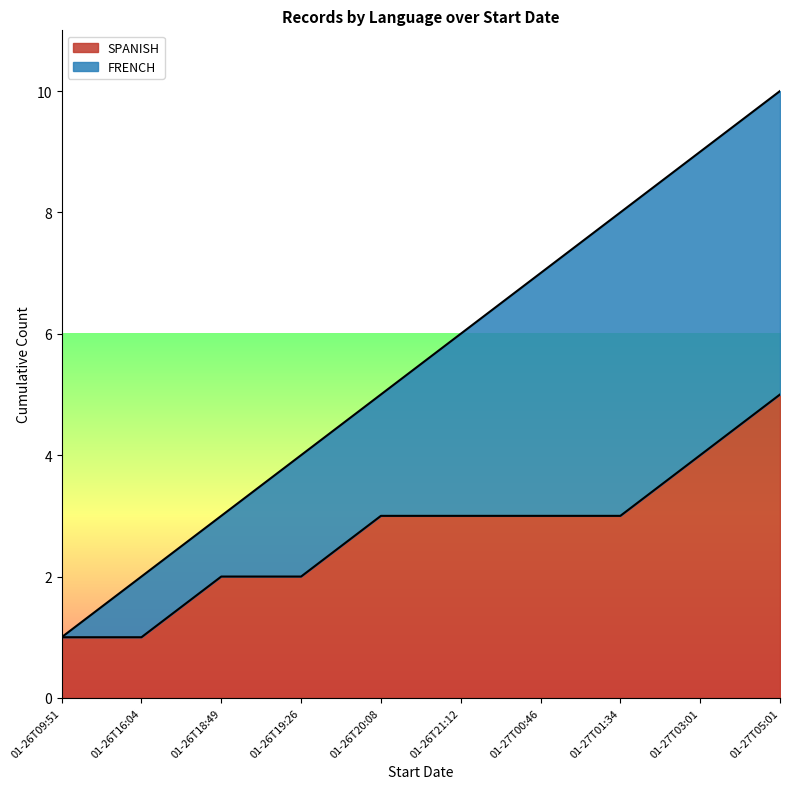

At which category is the sum across all series the highest?

01-27T05:01